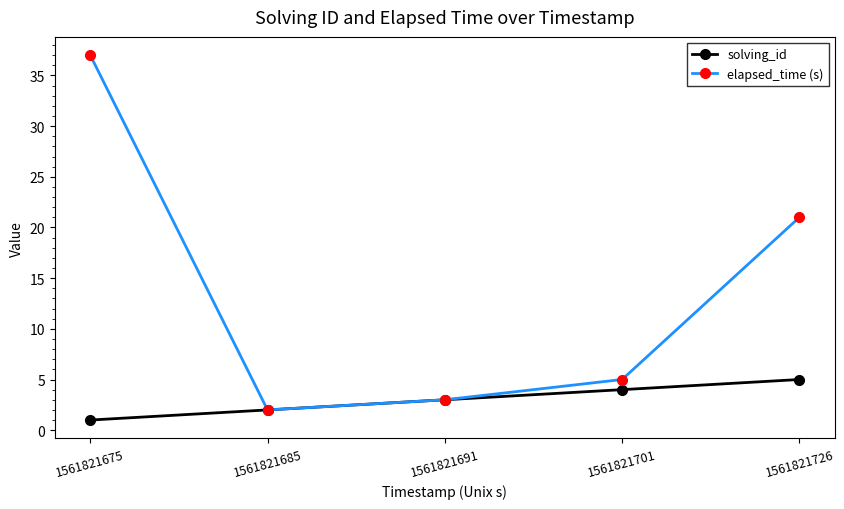

Rank the series at 1561821726 from highest to lowest value.

elapsed_time (s), solving_id